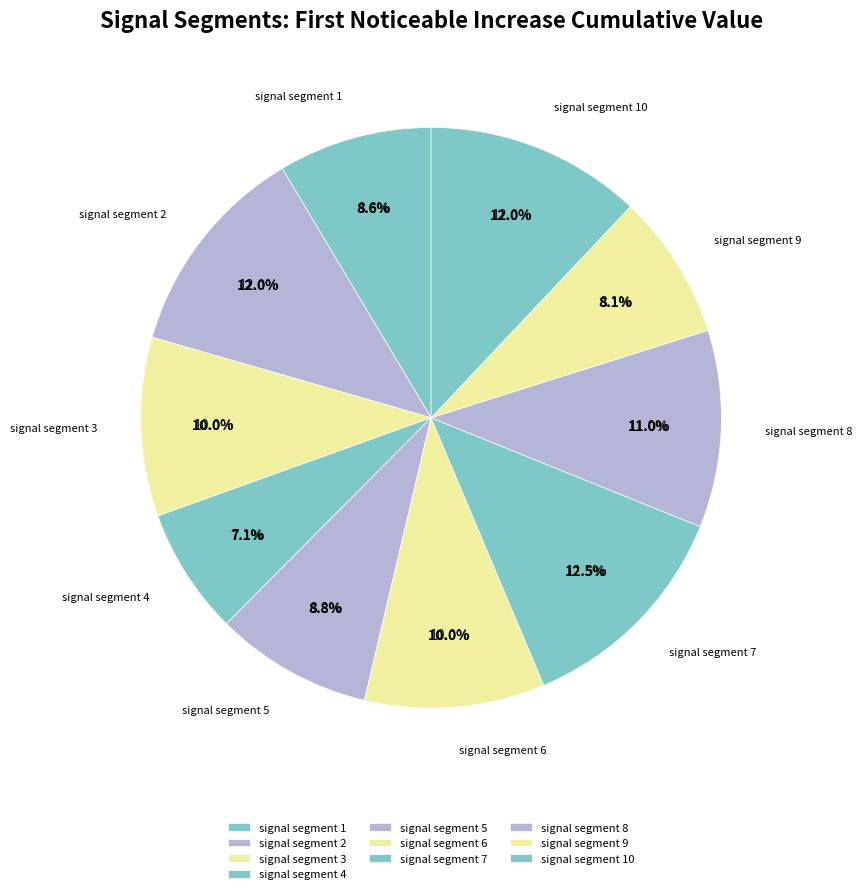

Count the number of slices in the pie.

10